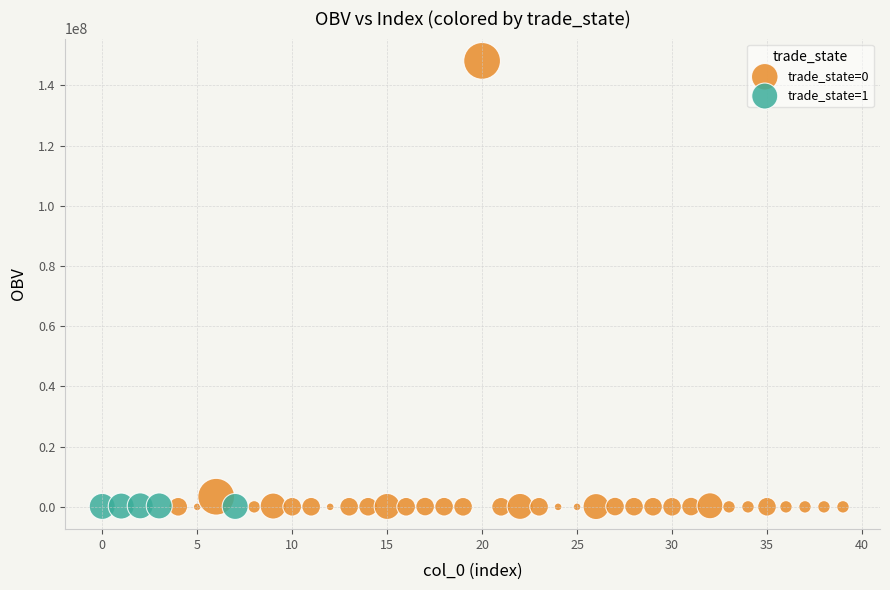

Which series has the largest Y range (max minus min)?

trade_state=0